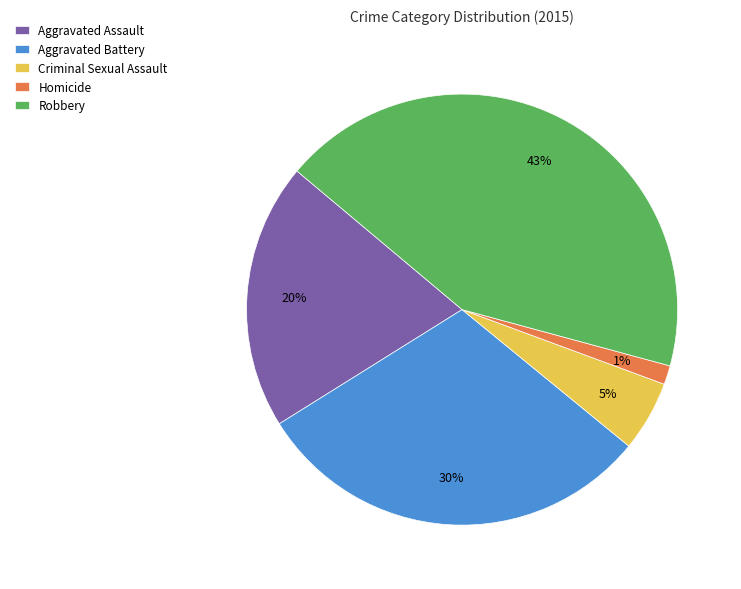

Is there a majority slice in this chart?

No